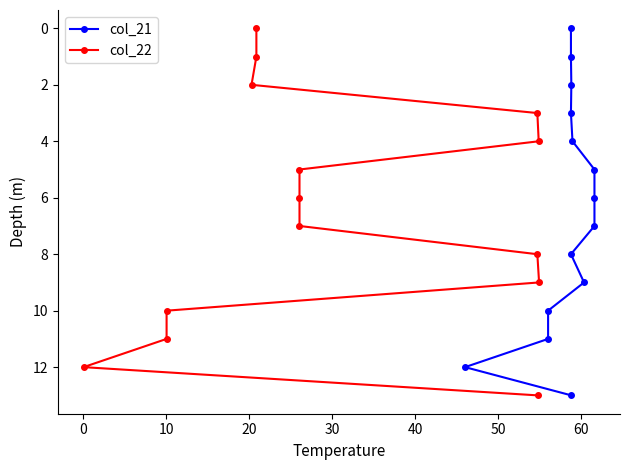

True or false: col_21 and col_22 intersect in this chart.

False